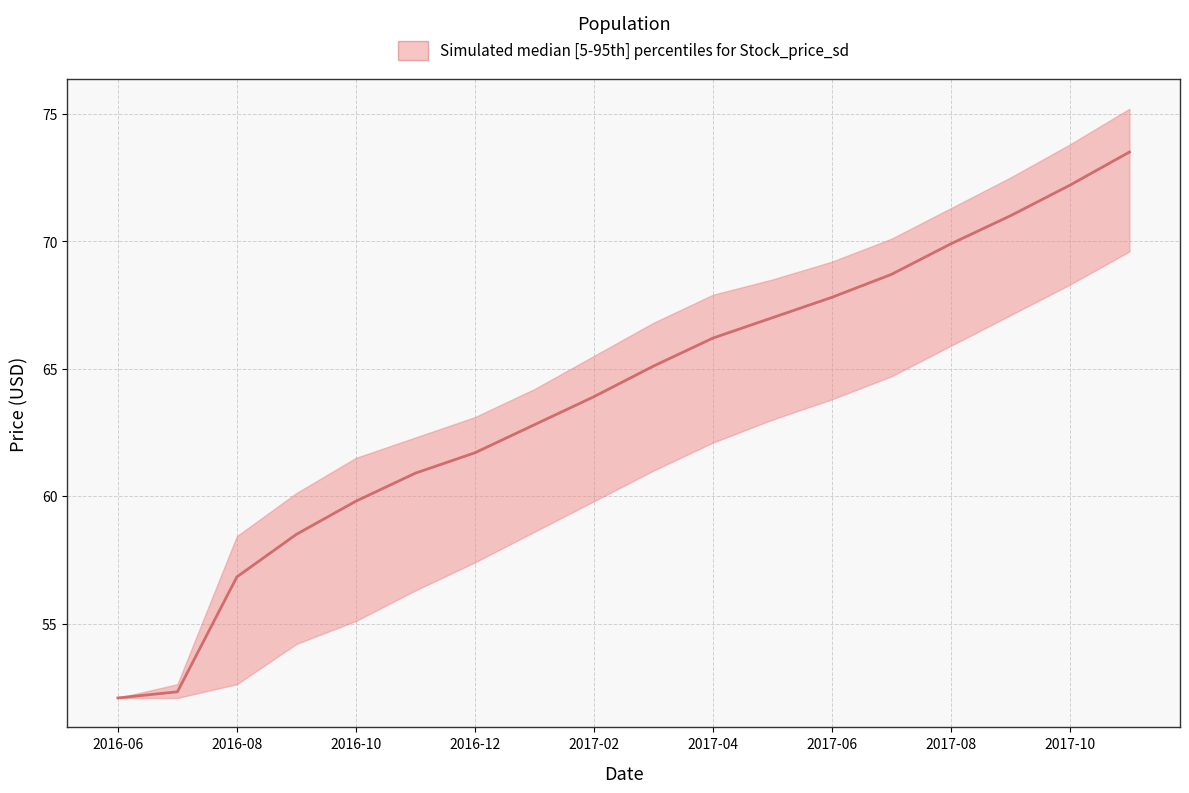

Rank the series by their average value, from lowest to highest.

Low, Median, High